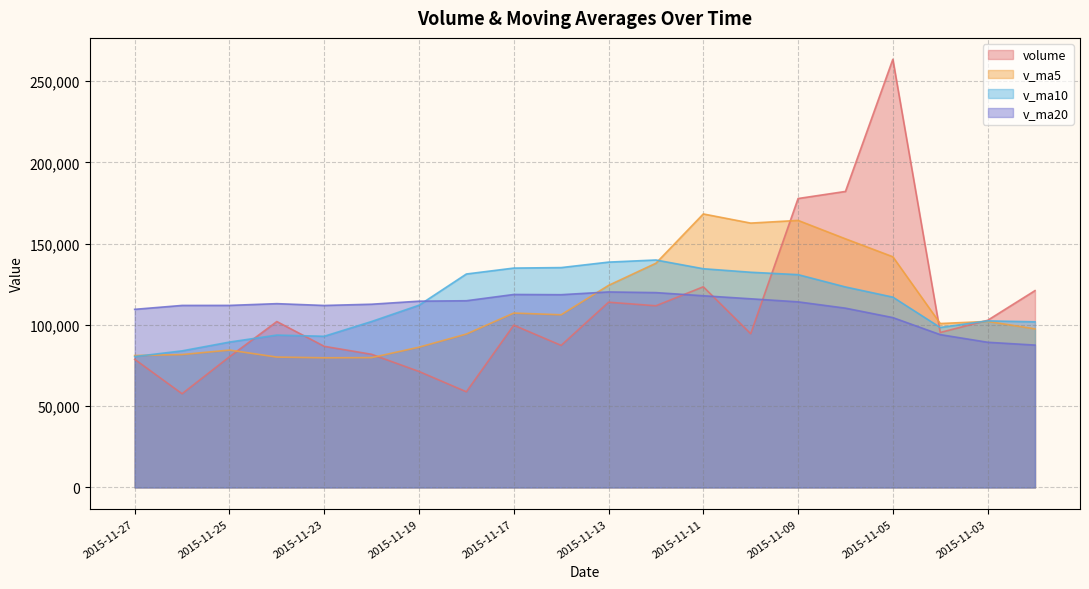

What is the value of the volume point at the 3rd from the left?

80360.6